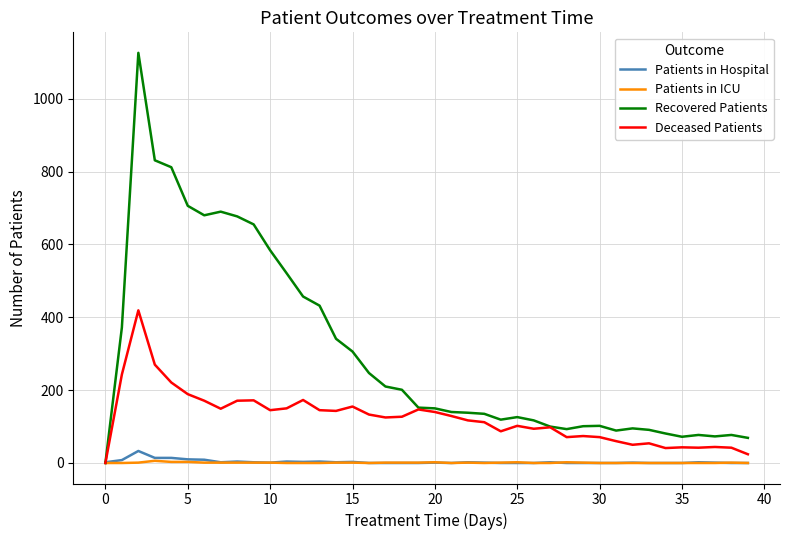

What is the highest value of the Patients in Hospital series?

33